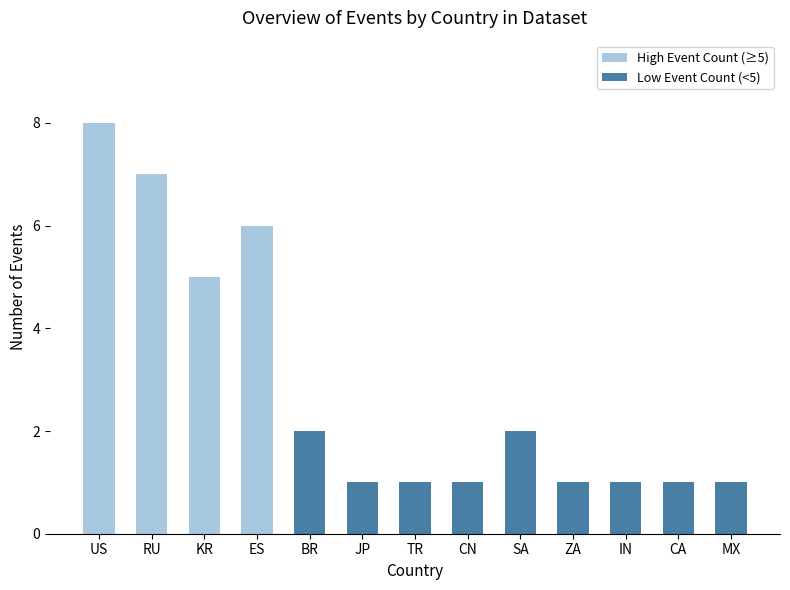

What is the change in value from SA to IN?

-1